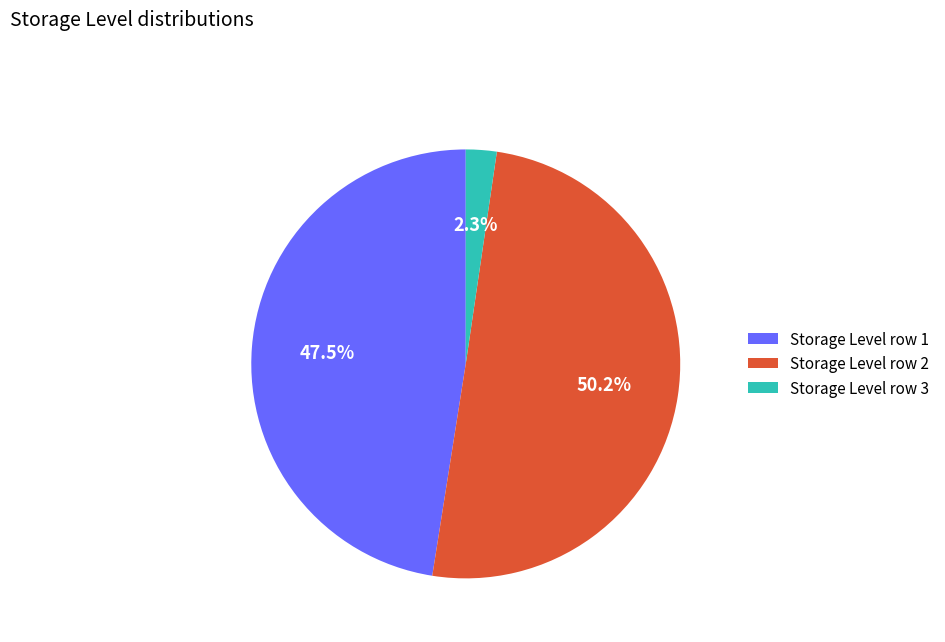

Which has a higher value, Storage Level row 3 or Storage Level row 1?

Storage Level row 1